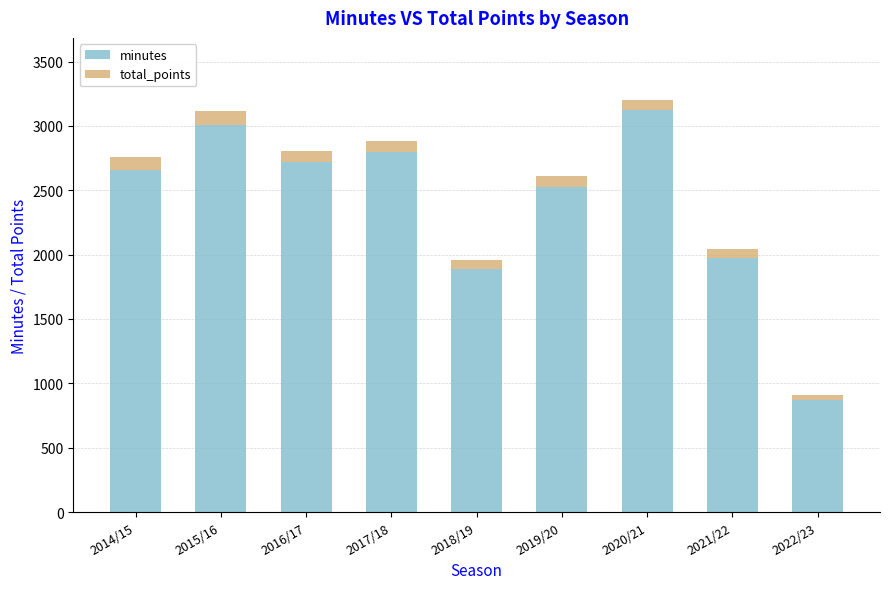

What is the average value of the minutes series?

2396